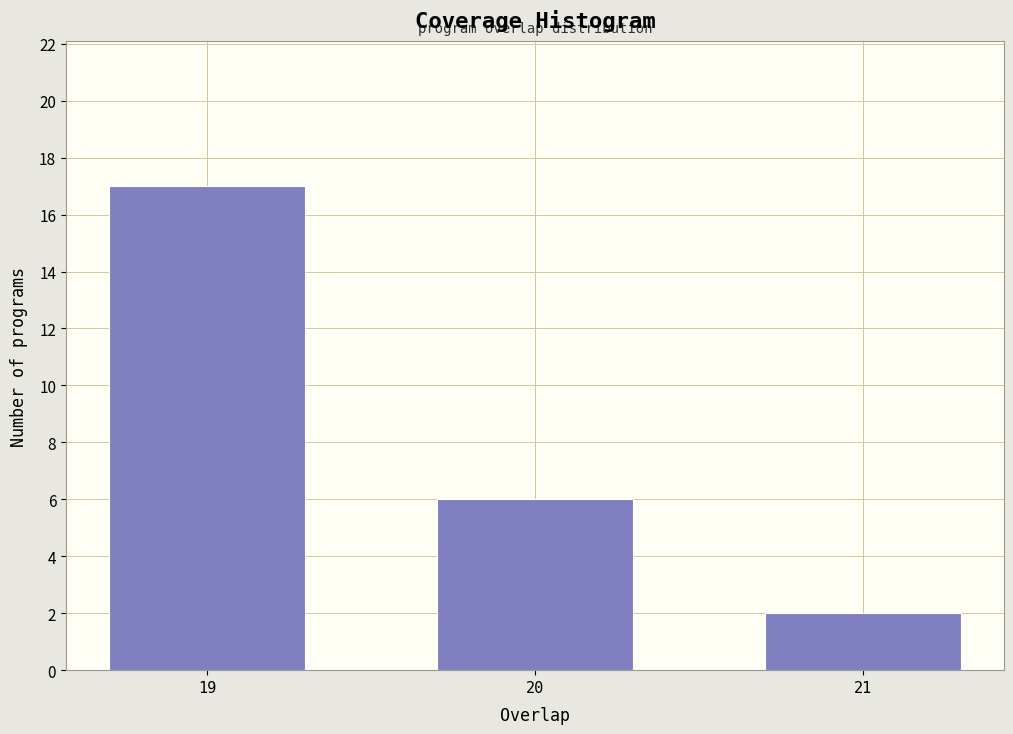

Reading right to left, what are all the values shown in this chart?

2	6	17